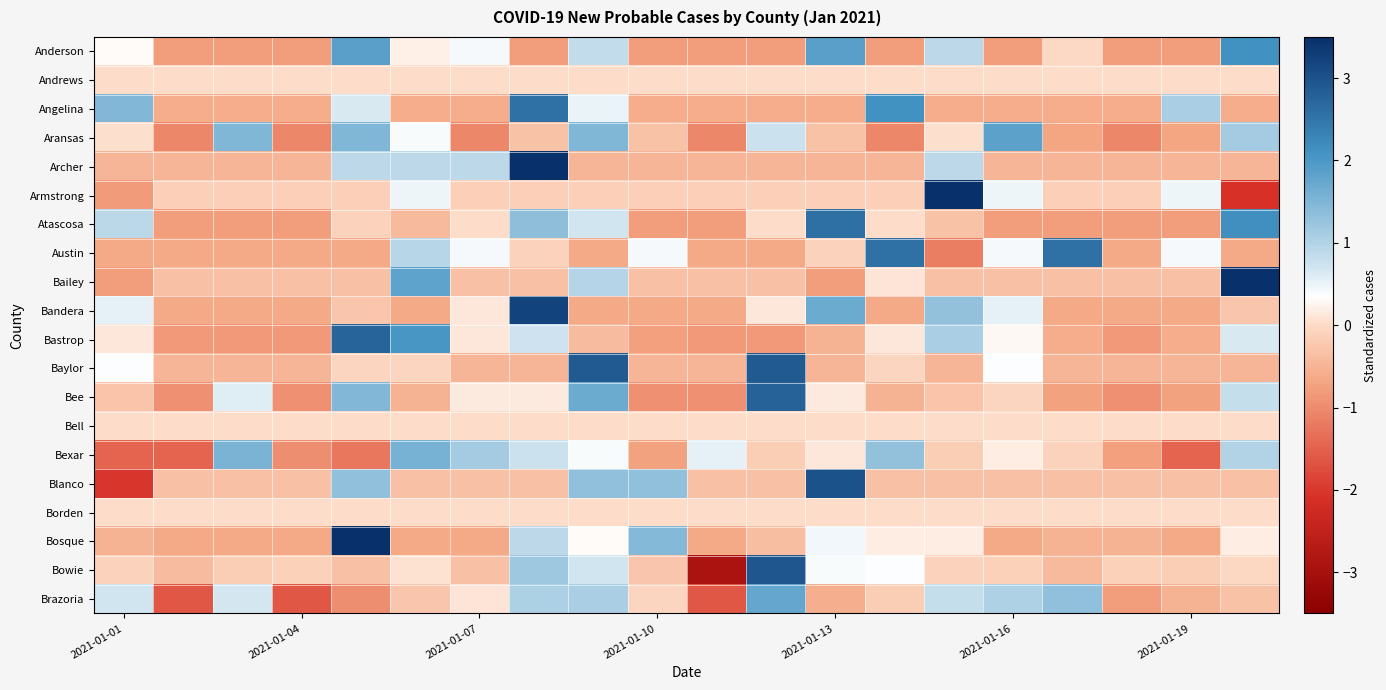

Rank the series by their maximum value, from highest to lowest.

Armstrong, Archer, Bailey, Bosque, Bandera, Blanco, Bowie, Baylor, Bee, Bastrop, Atascosa, Angelina, Austin, Anderson, Aransas, Brazoria, Bexar, Andrews, Bell, Borden